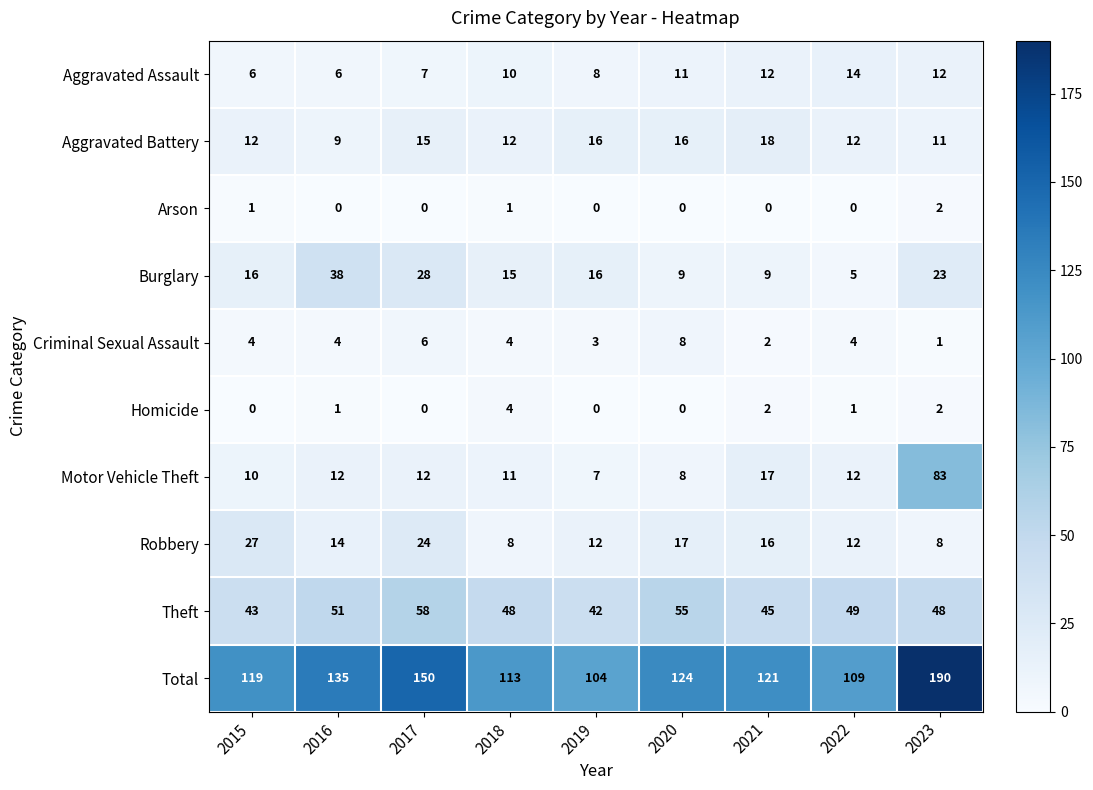

How many data points does each series have?

9